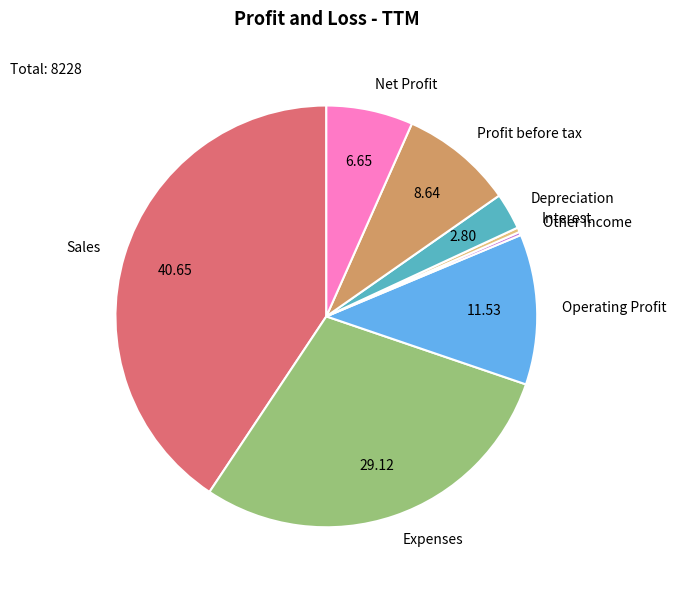

Does Net Profit account for over 50% of the chart?

No